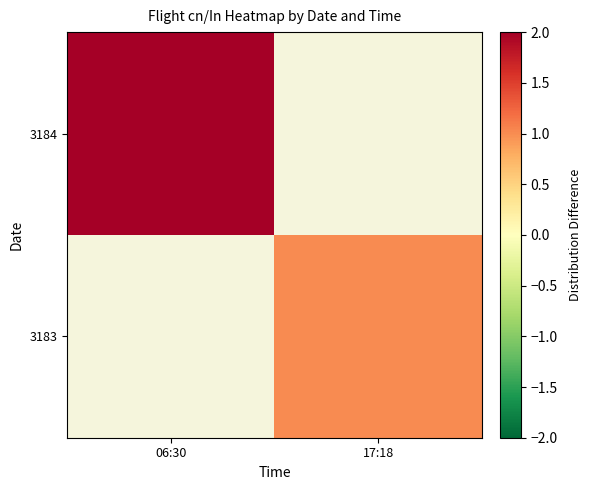

At which category does the chart reach its minimum across all series?

17:18